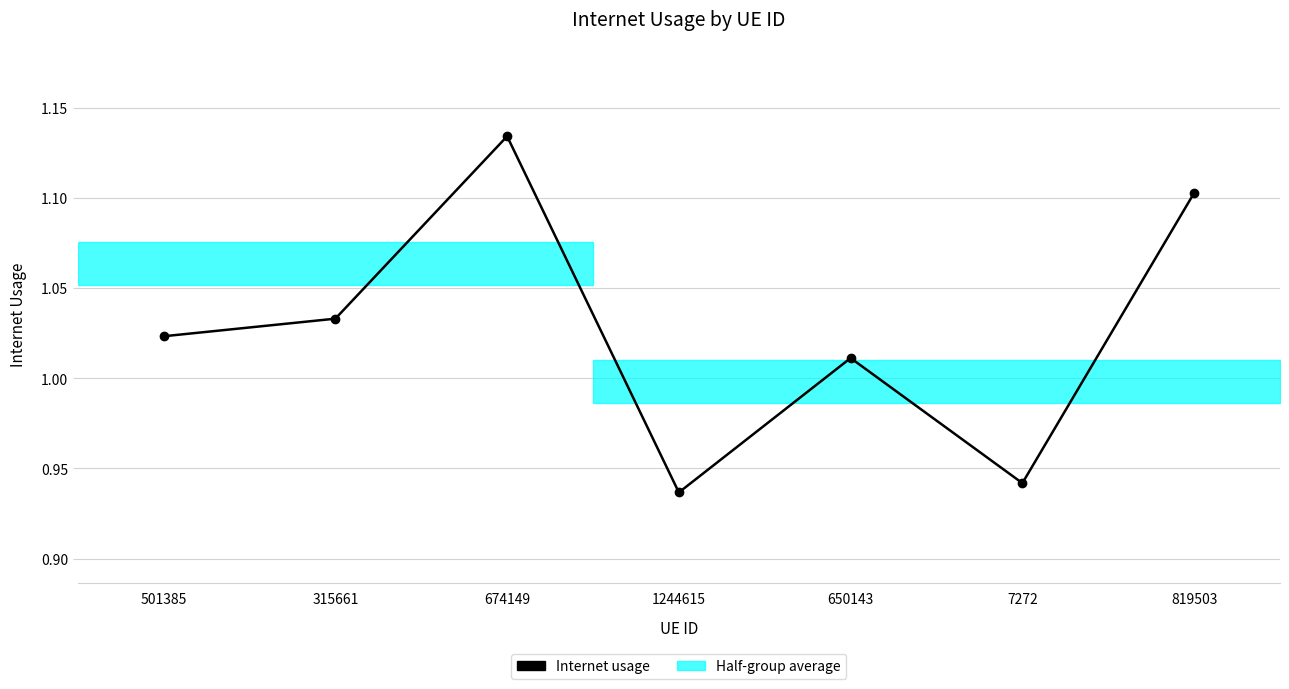

How many lines are shown in the chart?

1